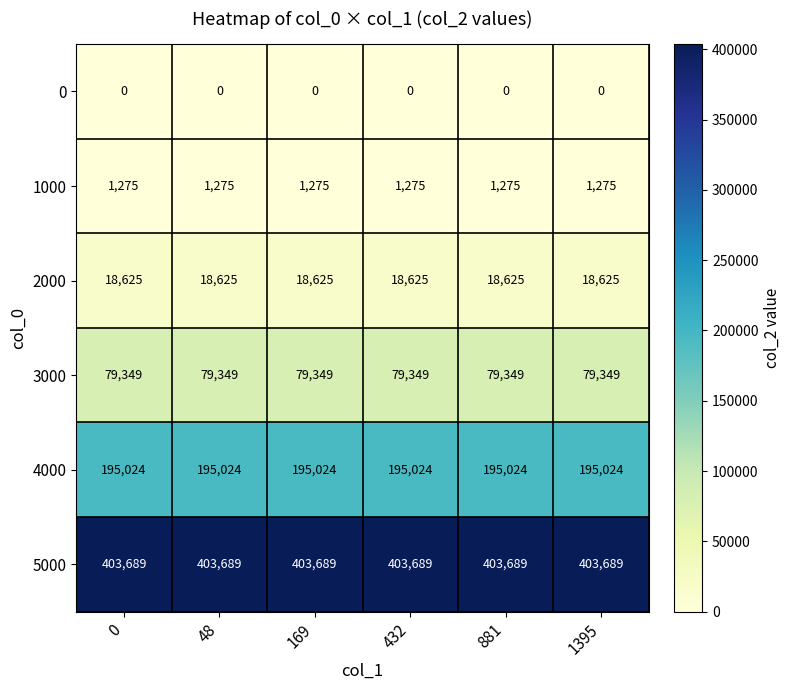

What is the maximum value shown in the chart?

403689